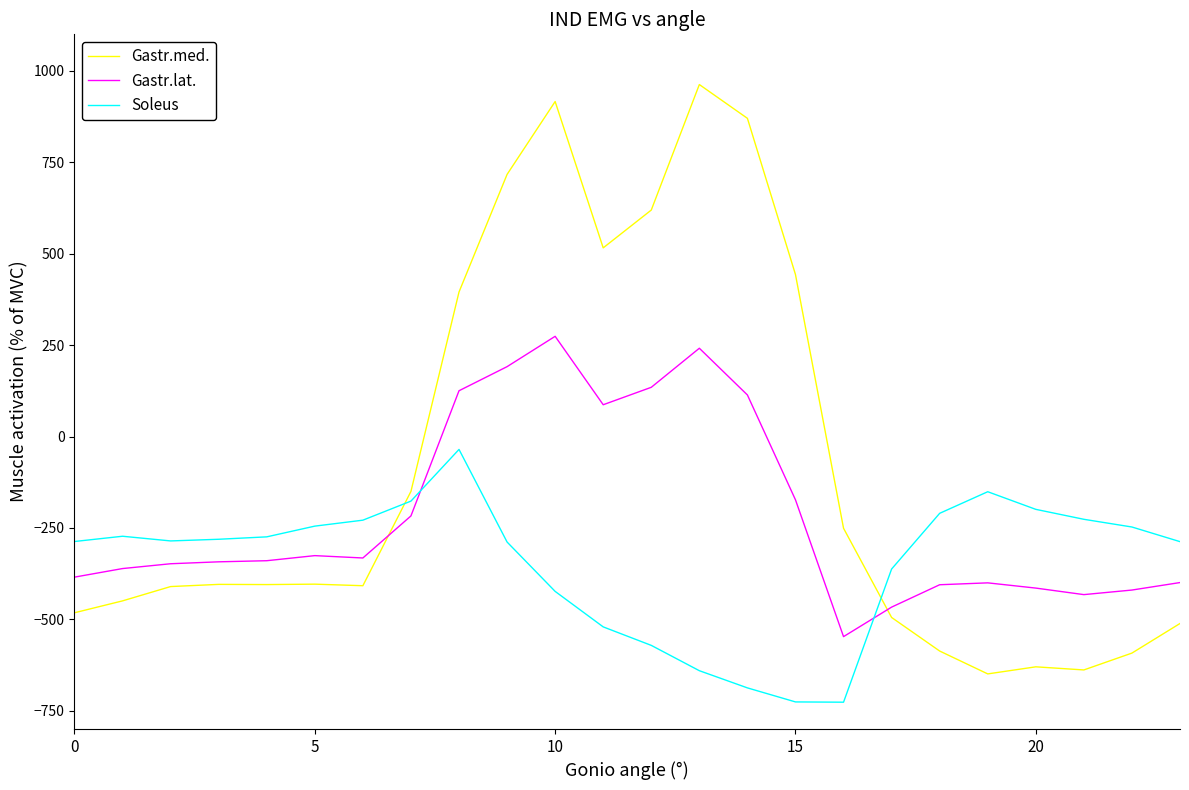

What is the minimum value shown in the chart?

-726.6